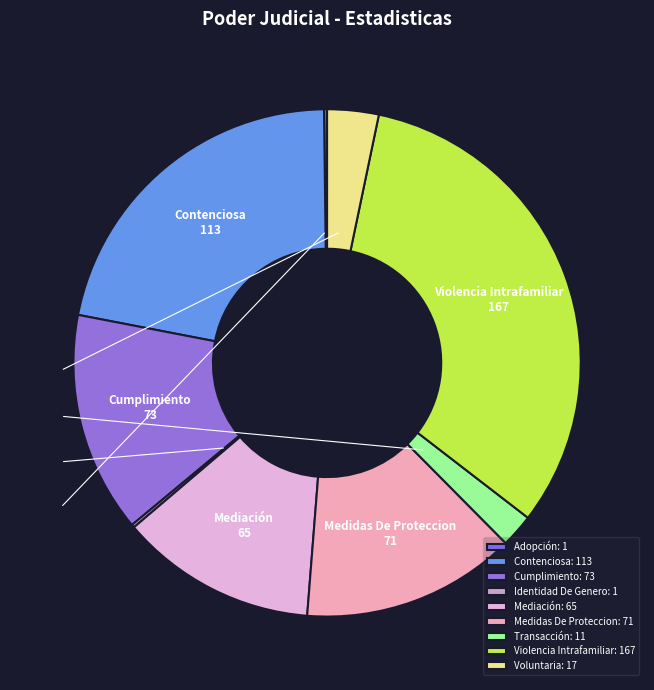

True or false: Identidad De Genero accounts for 7% of the total.

False